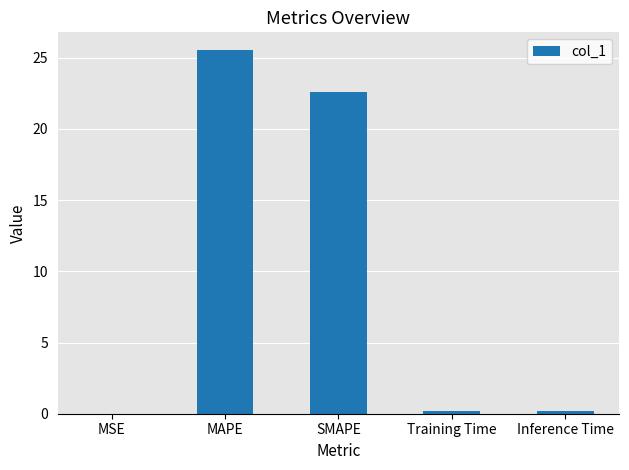

Which has a higher value, Inference Time or SMAPE?

SMAPE